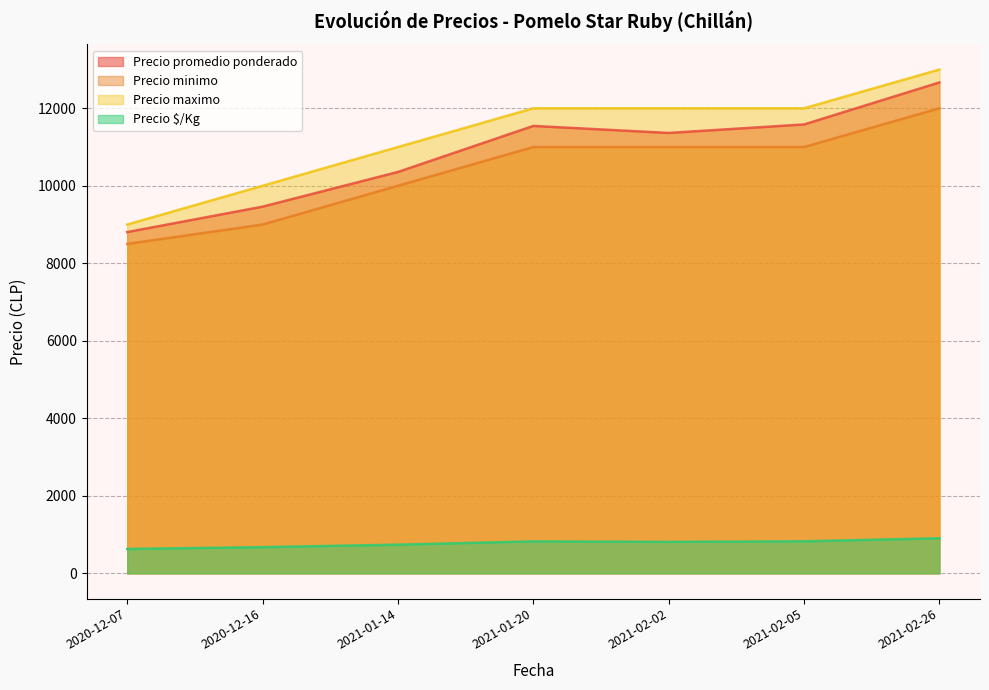

Between 2021-02-02 and 2021-02-26, which series saw the biggest shift?

Precio promedio ponderado